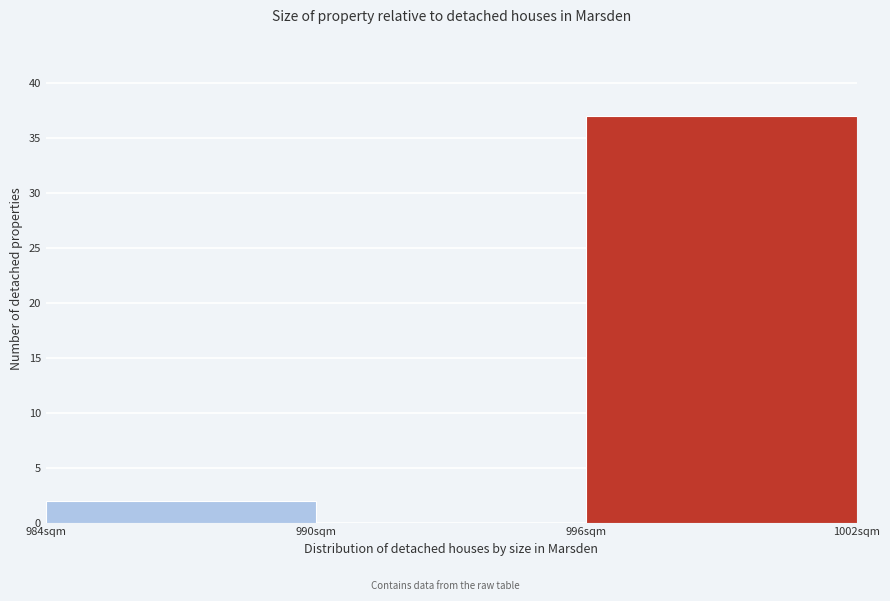

How tall is the bar that spans 984 to 990 on the x-axis? The values are not printed on the chart, so give them approximately, as read against the axis.

2